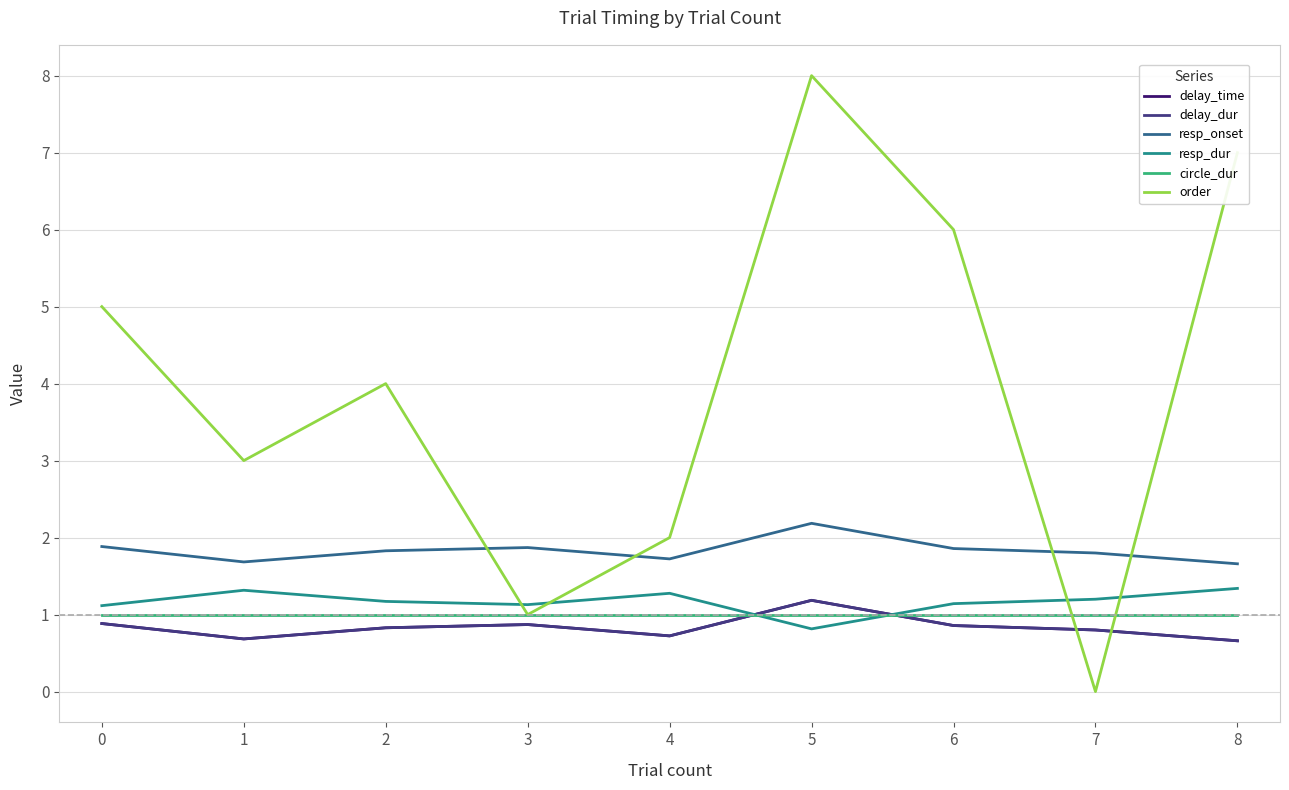

True or false: circle_dur and resp_onset cross at least once.

False